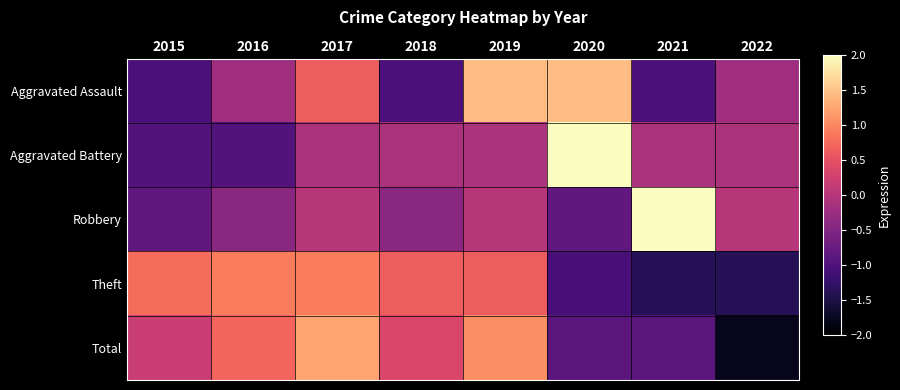

List the series in order of their peak value, highest first.

Robbery, Aggravated Battery, Aggravated Assault, Total, Theft